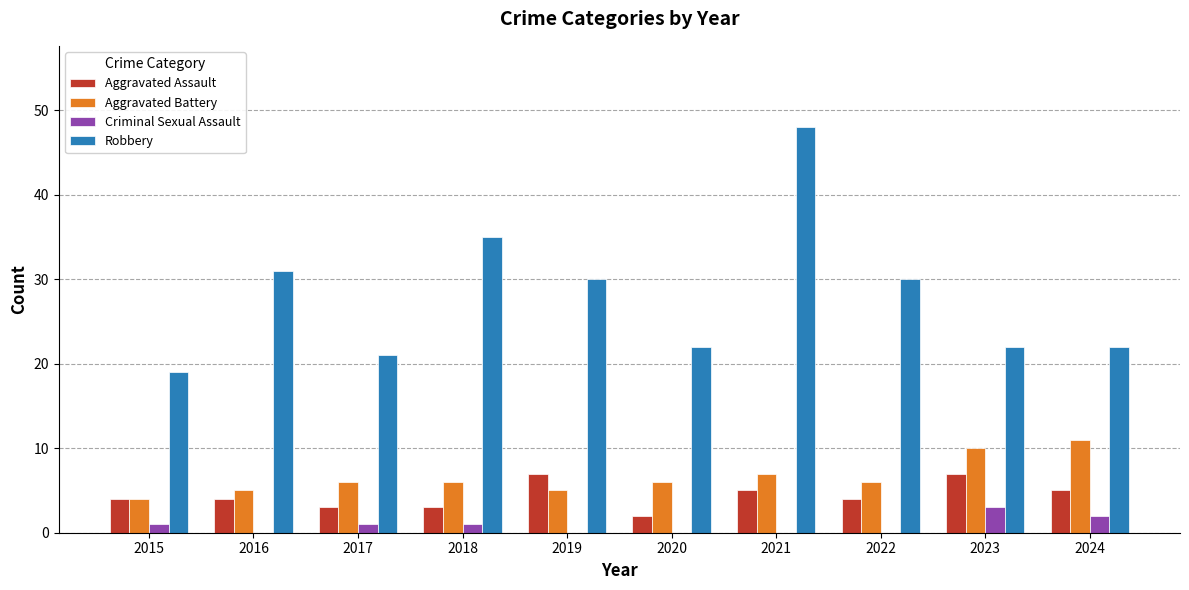

Which category has the highest value in the Robbery series?

2021